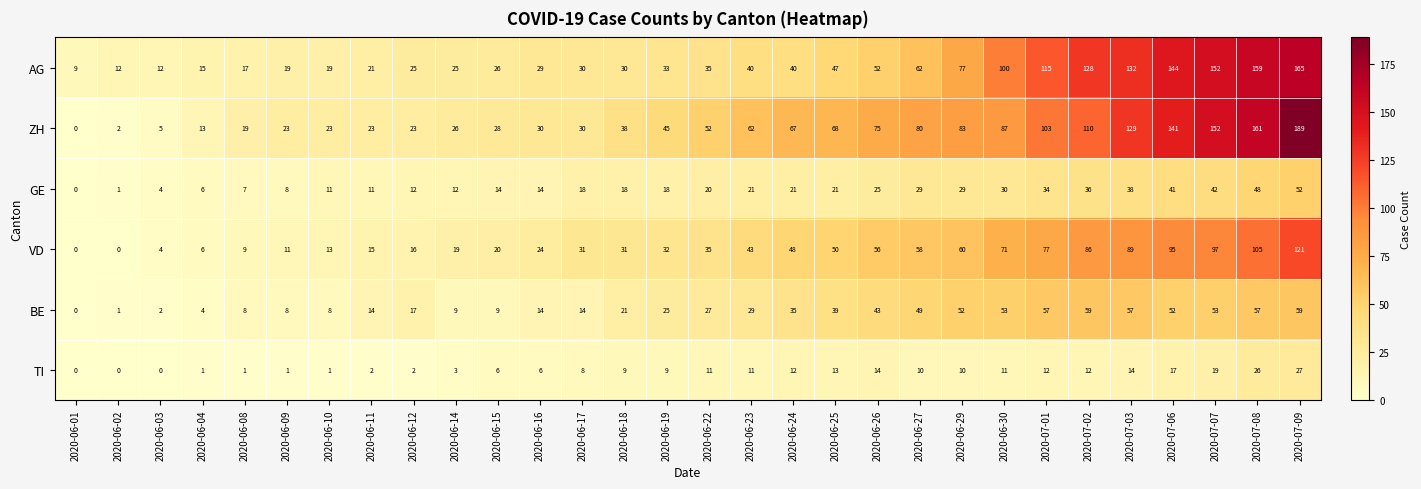

What is the maximum value for GE?

52